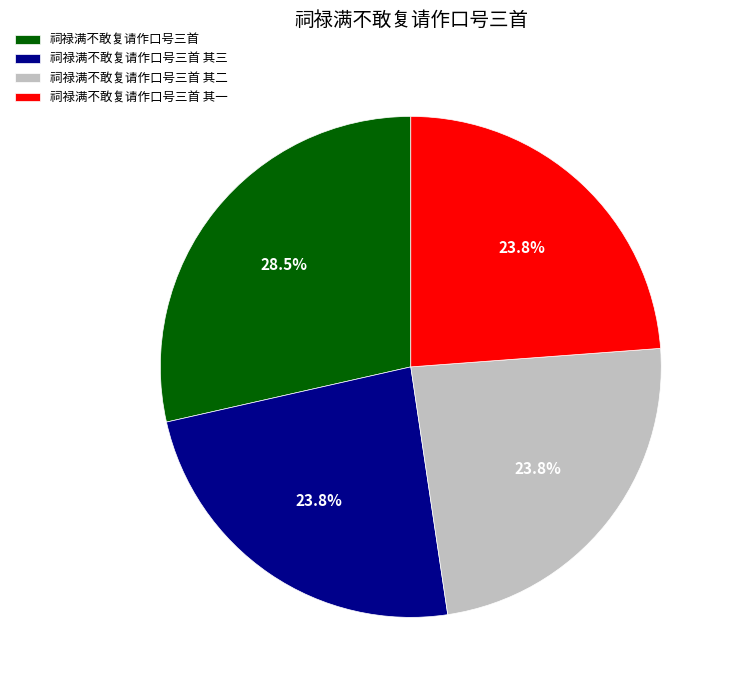

Is there any slice that represents more than half of the pie?

No